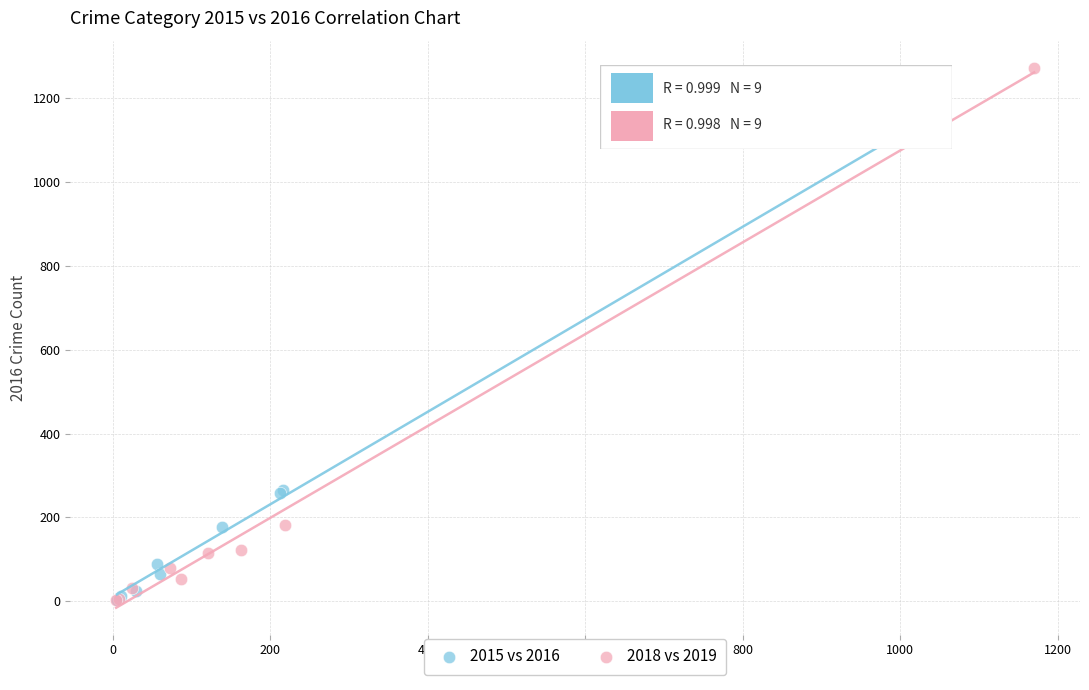

Which series contains the highest Y value?

2018 vs 2019